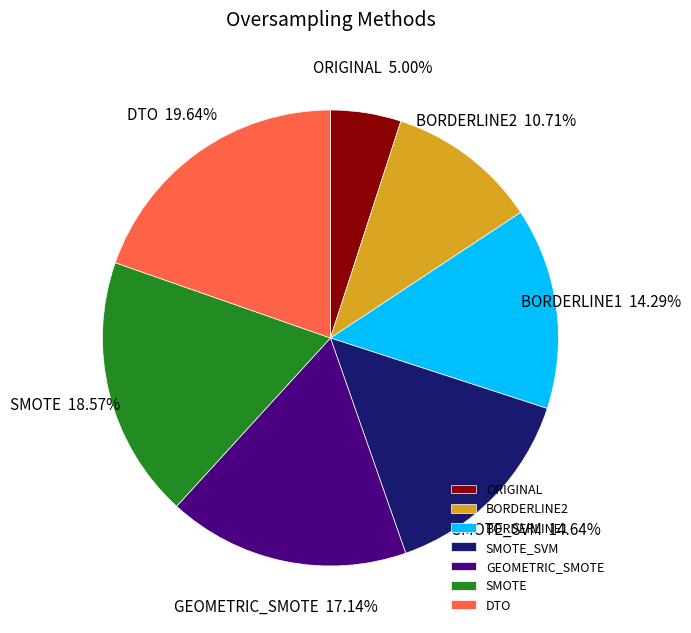

Does any single category account for the majority?

No